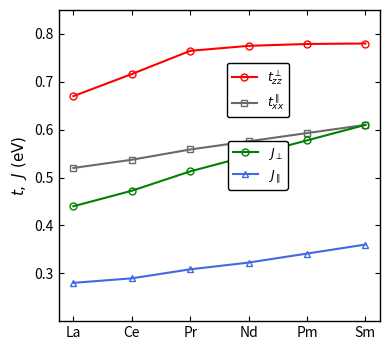

How many series are shown in this chart?

4